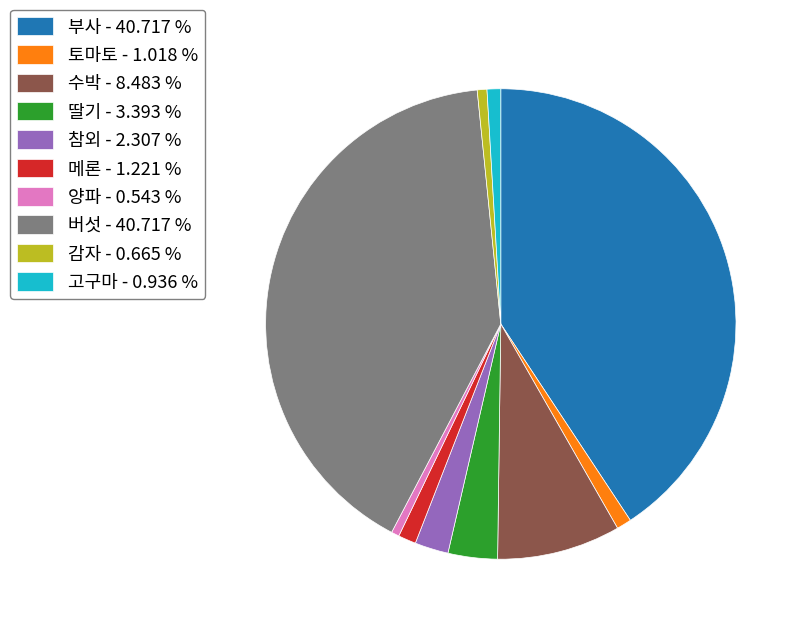

How many slices are in this pie chart?

10